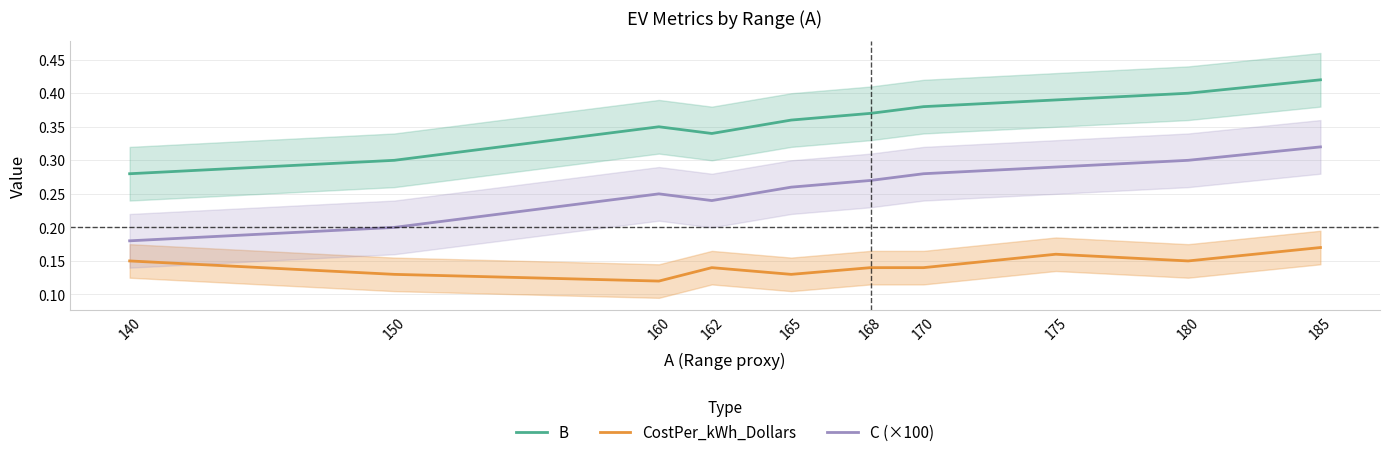

Which series has the widest spread of values?

C (×100)